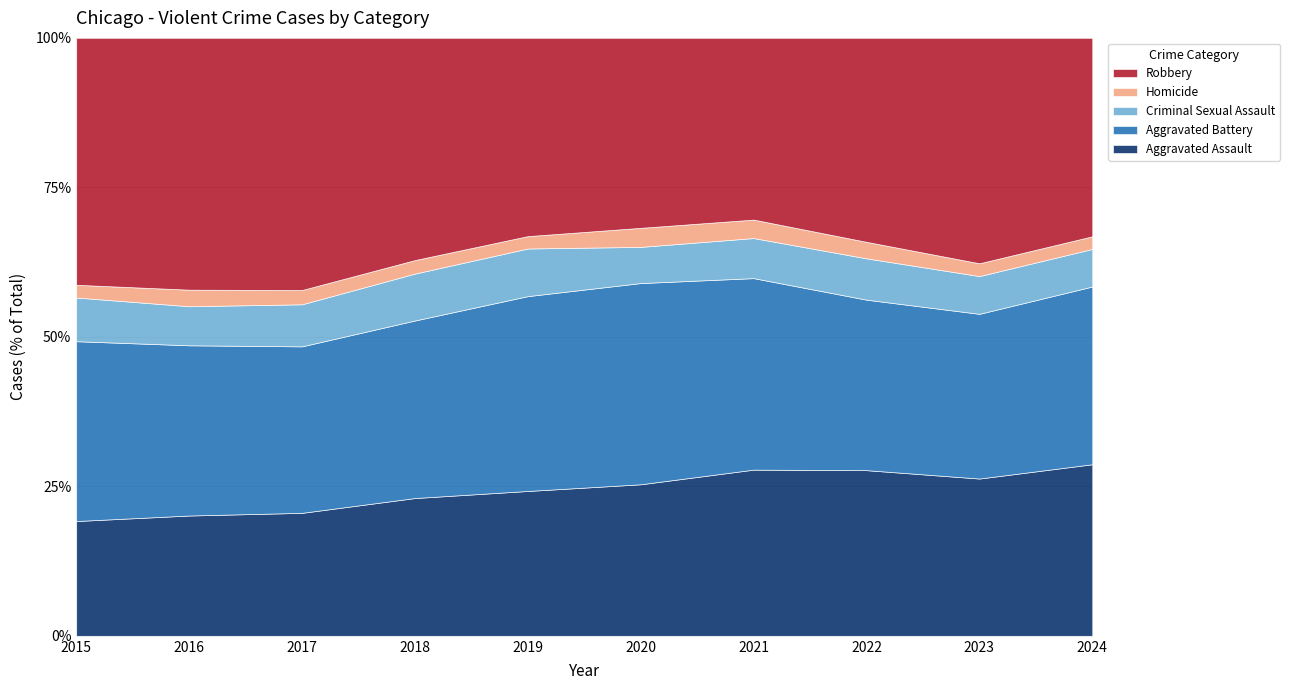

What is the minimum value for Aggravated Assault?

19.2